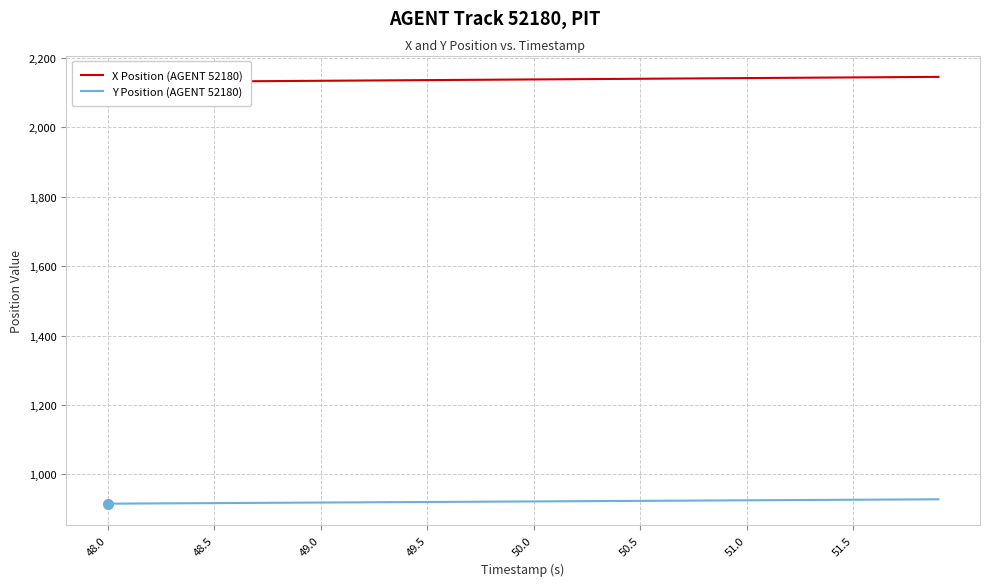

True or false: X Position (AGENT 52180) and Y Position (AGENT 52180) cross at least once.

False